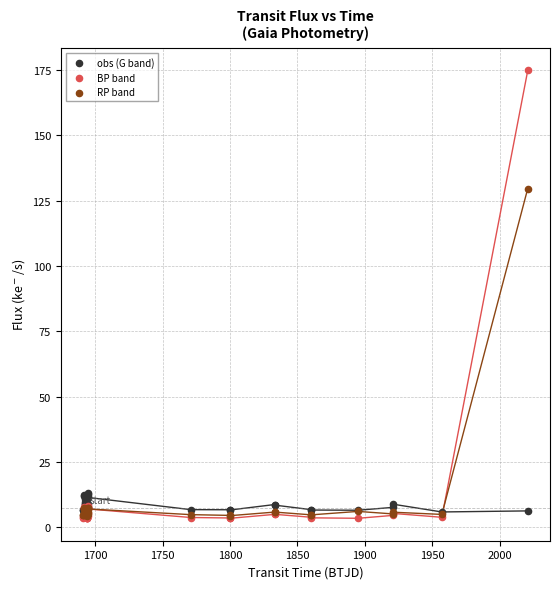

What are all the series names shown in the legend?

obs (G band), BP band, RP band